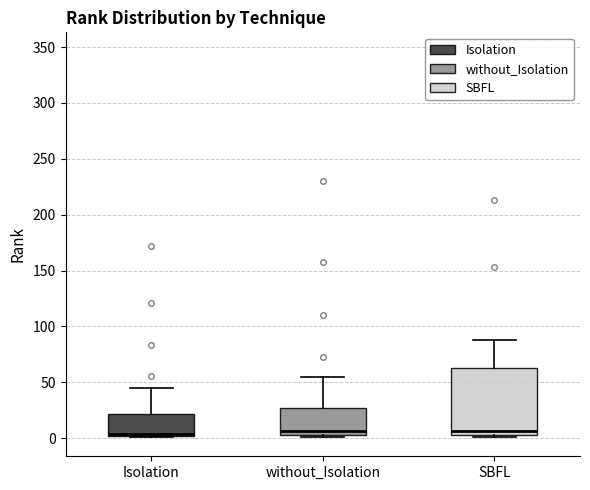

Where is the upper edge of the box for Isolation on the y-axis? The values are not printed on the chart, so give them approximately, as read against the axis.

20